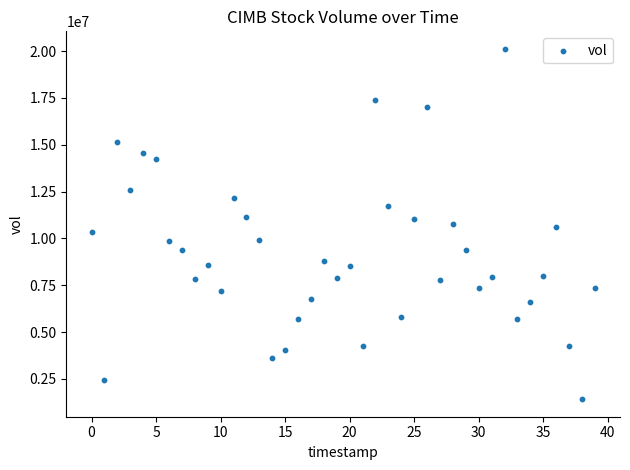

What is the range of Y values (max minus min)?

18703600